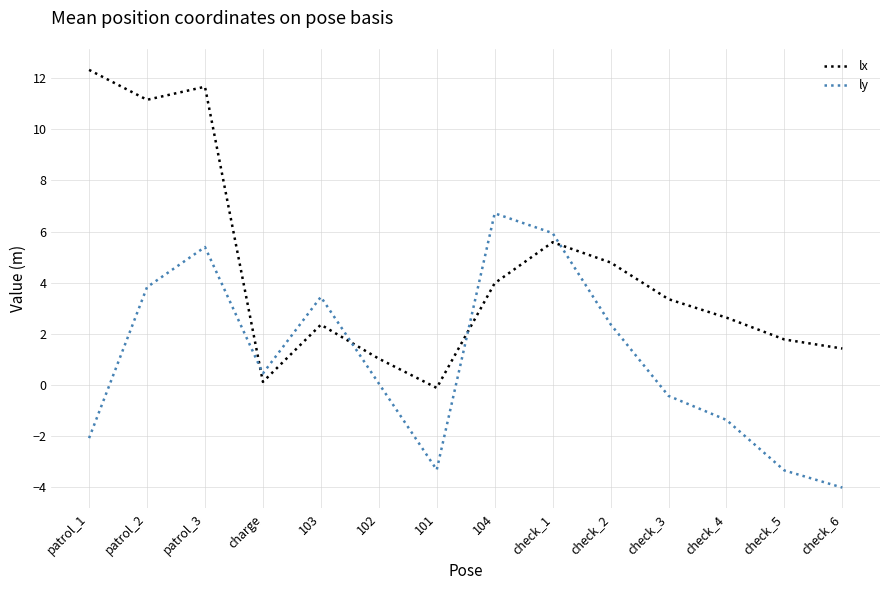

After their last crossing, which series has the higher values: lx or ly?

lx